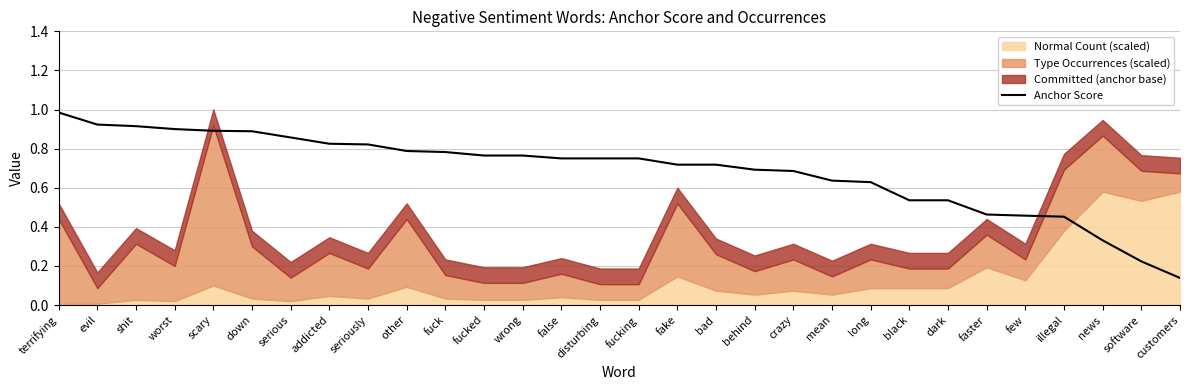

What is the maximum value shown in the chart?

1.0